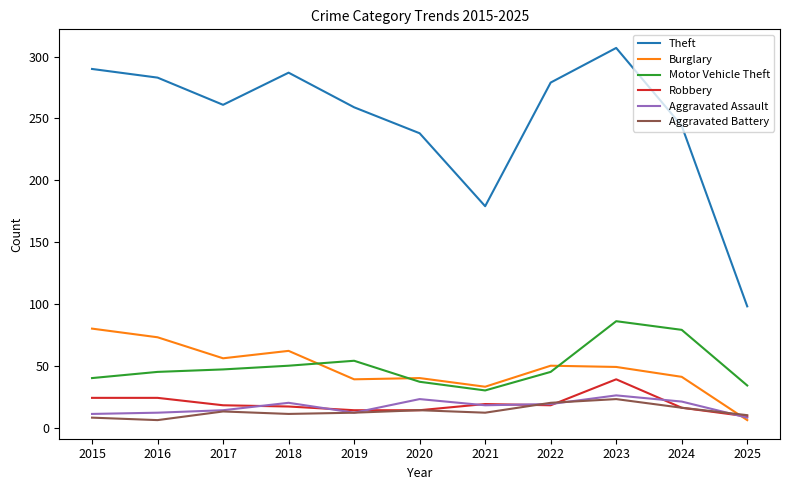

What is the maximum value shown in the chart?

307